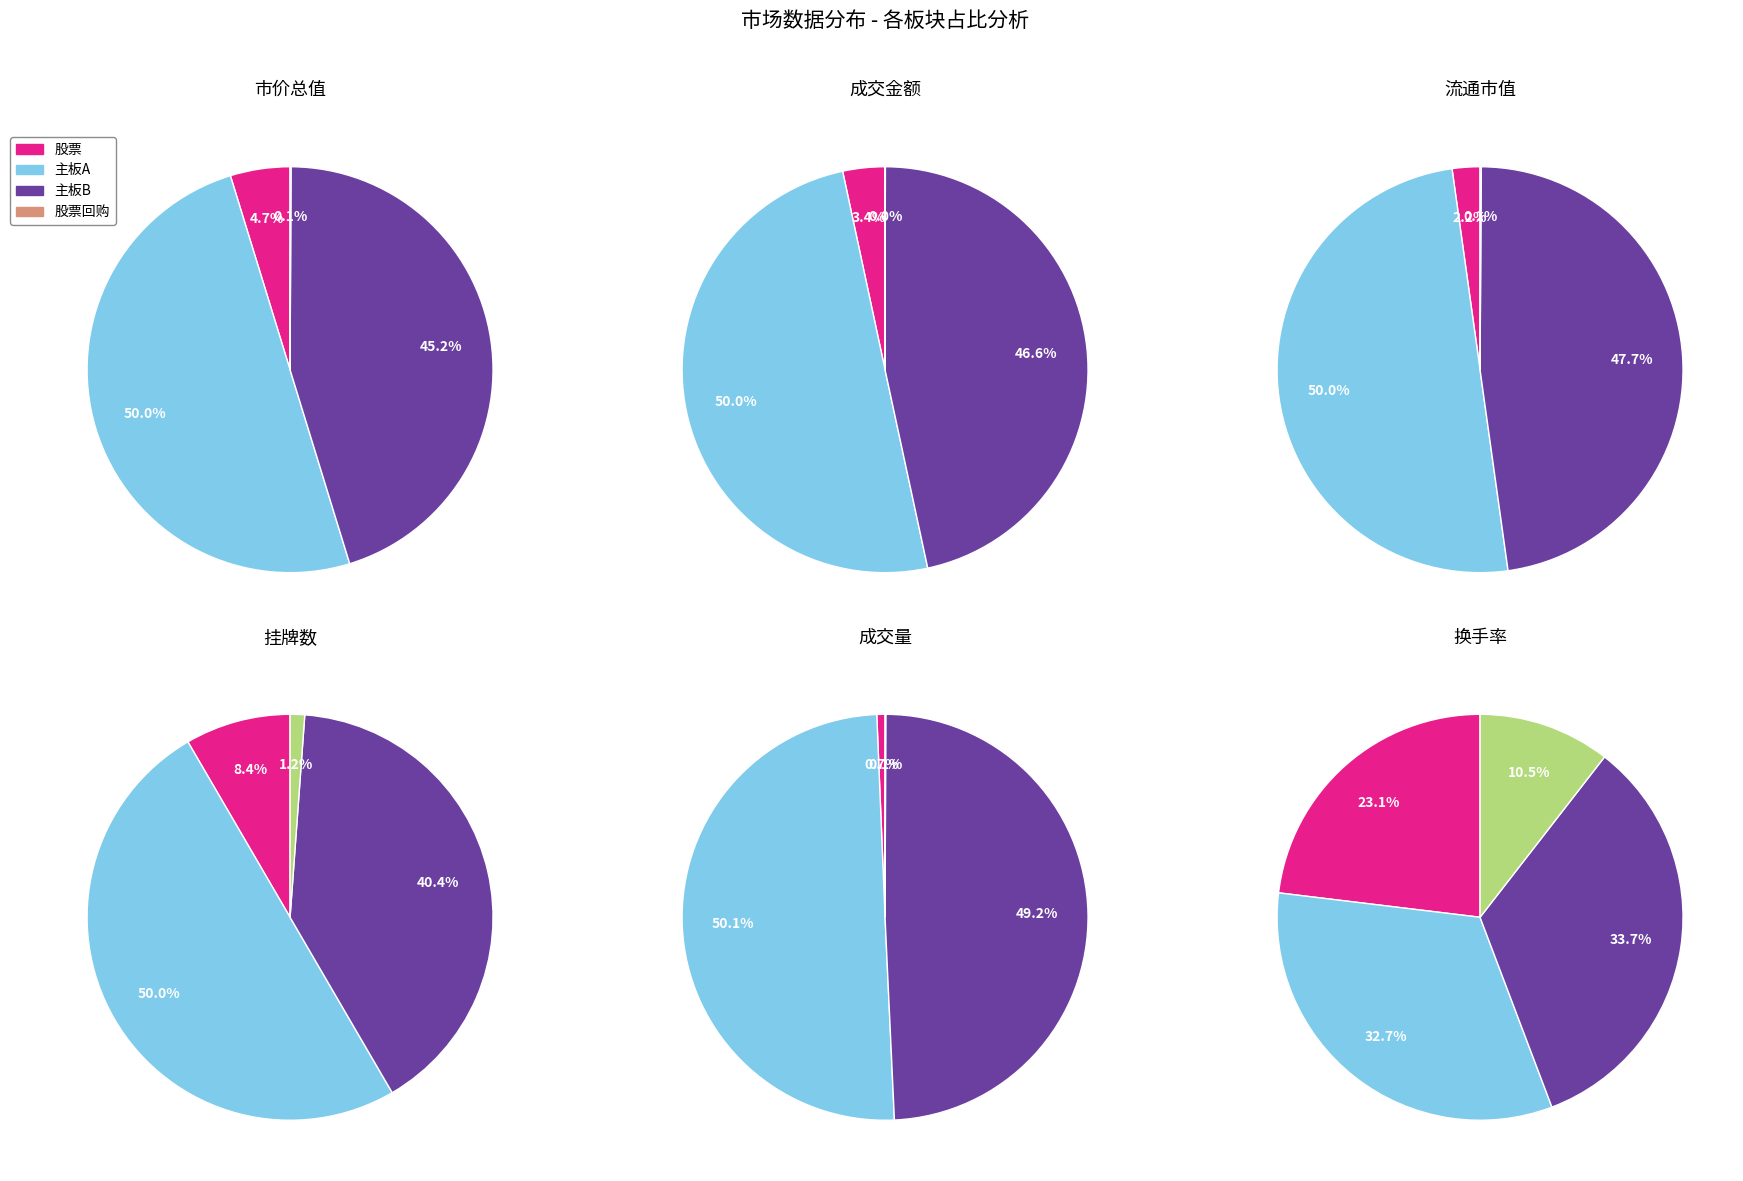

Which slice is the largest?

主板A